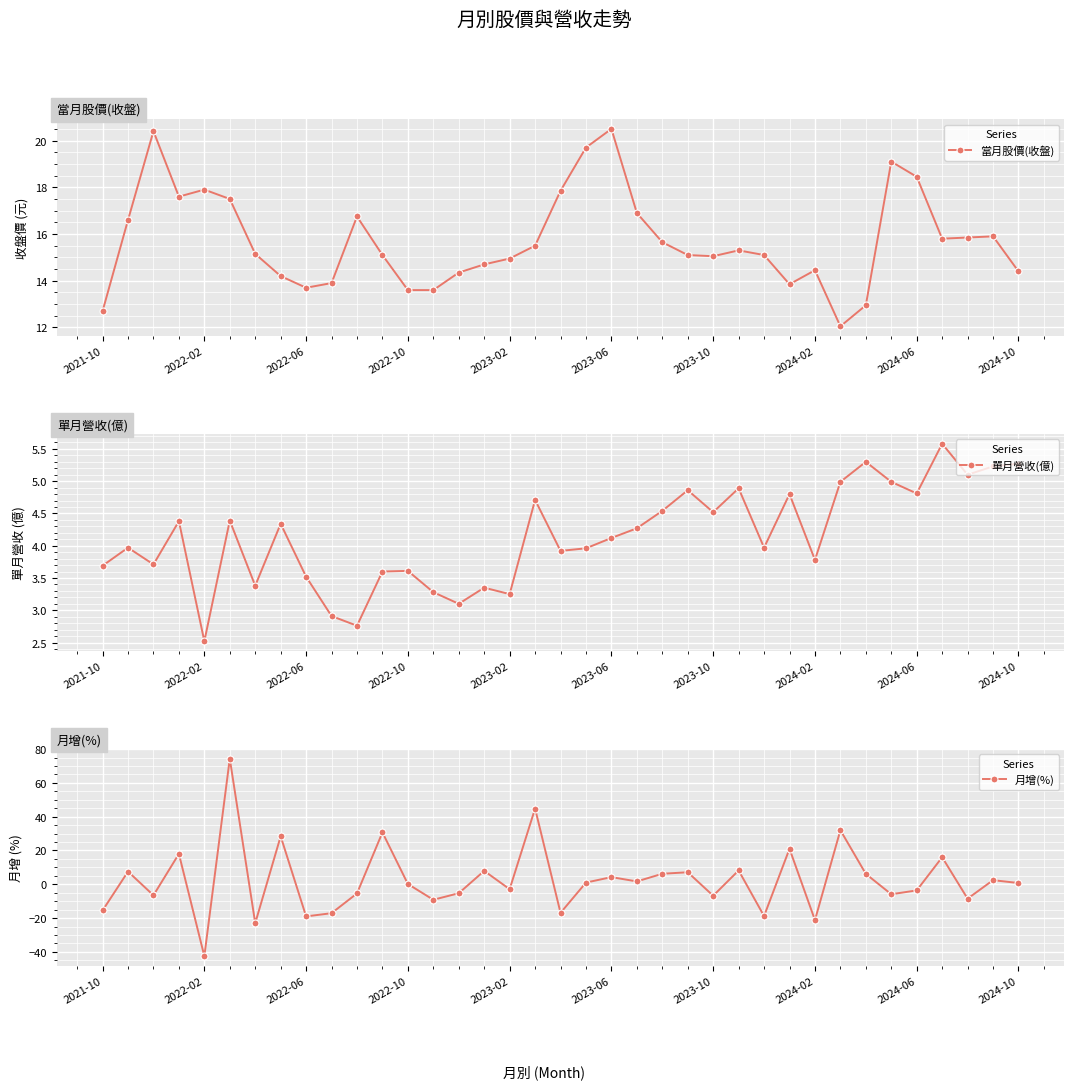

What is the spread (max minus min) of values at 26?

33.9